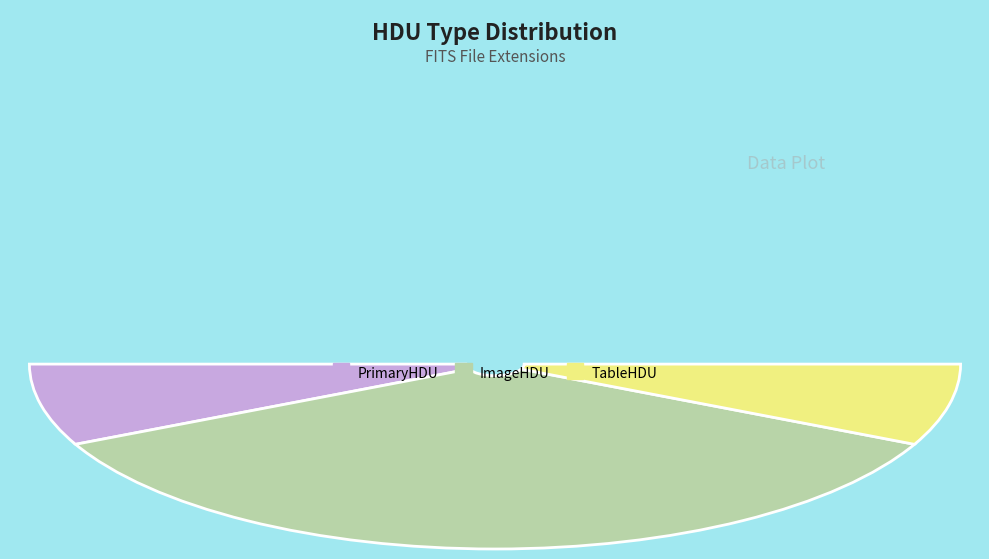

To the nearest percent, what portion does ImageHDU represent?

71%